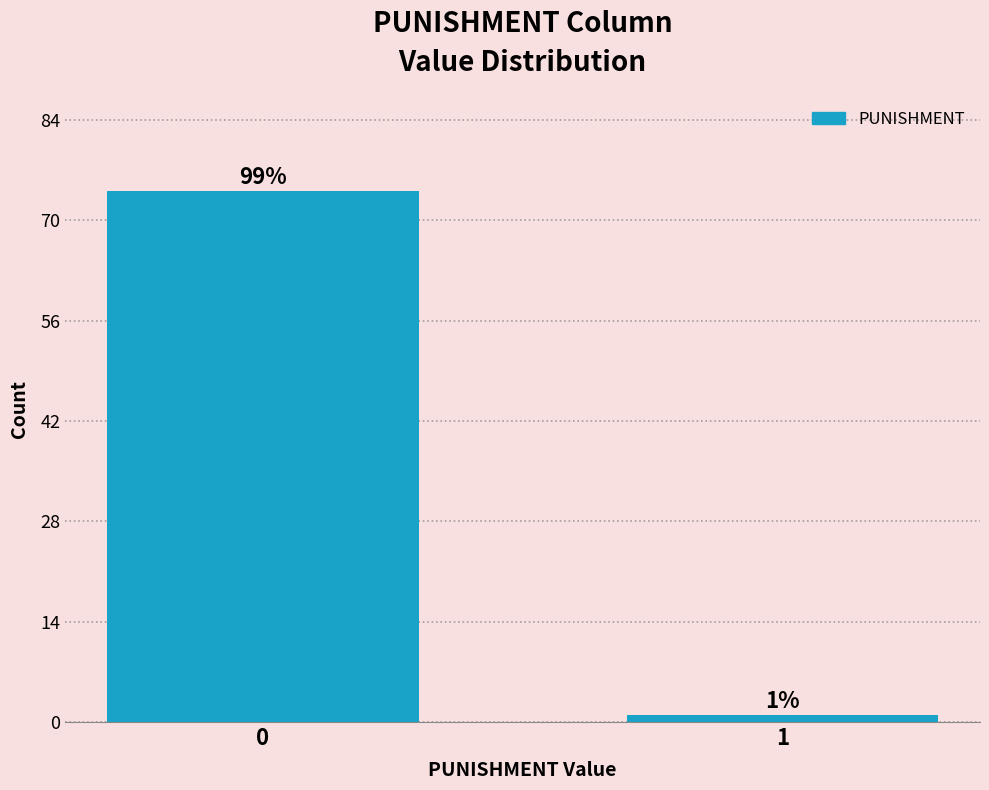

Reading left to right, transcribe all the data shown in this chart.

0=74	1=1